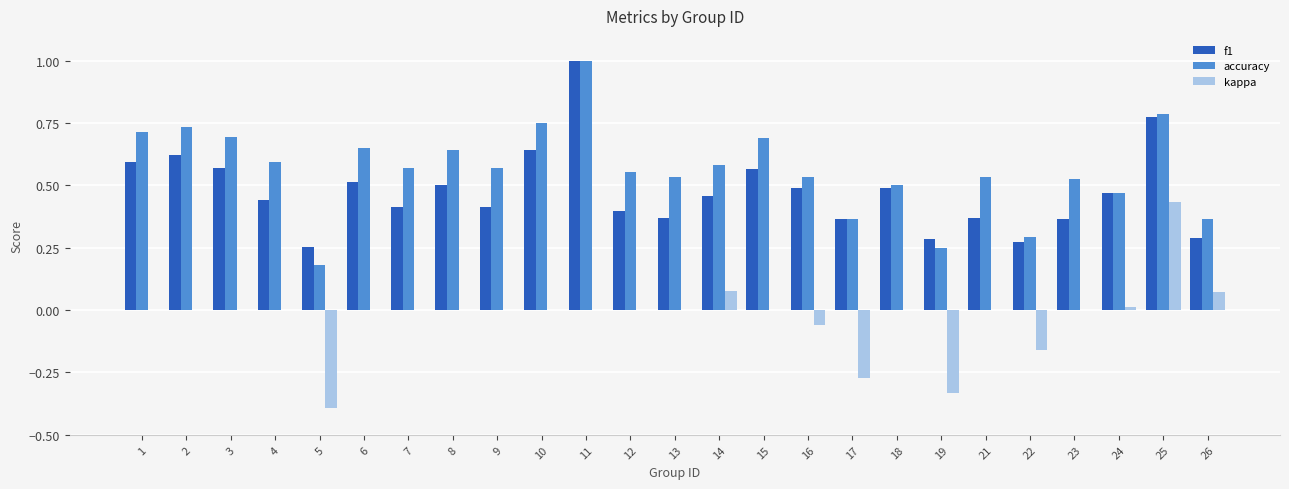

At which category does the chart reach its peak across all series?

11